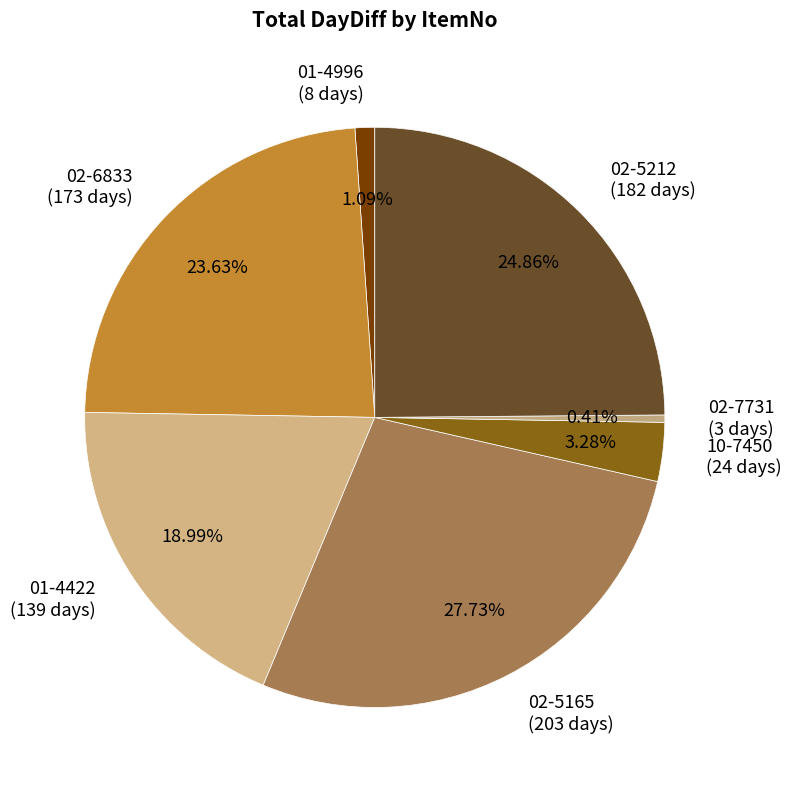

To the nearest percent, what is the average slice percentage?

14%